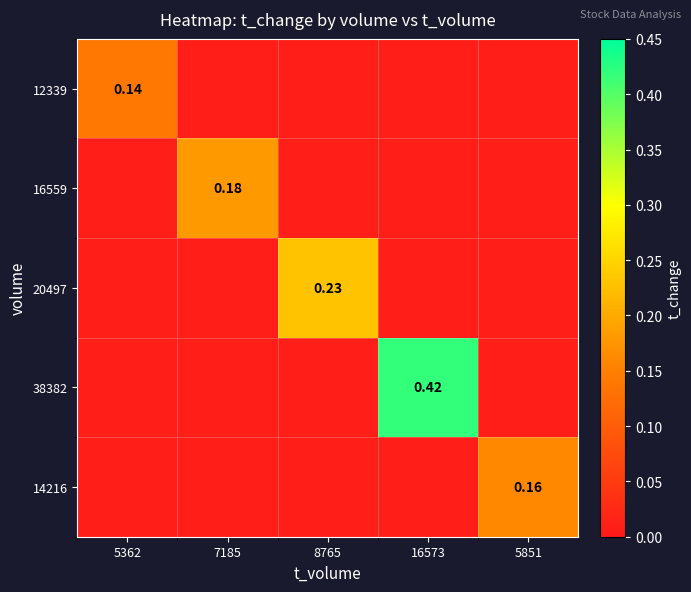

At which category does the chart reach its peak across all series?

16573